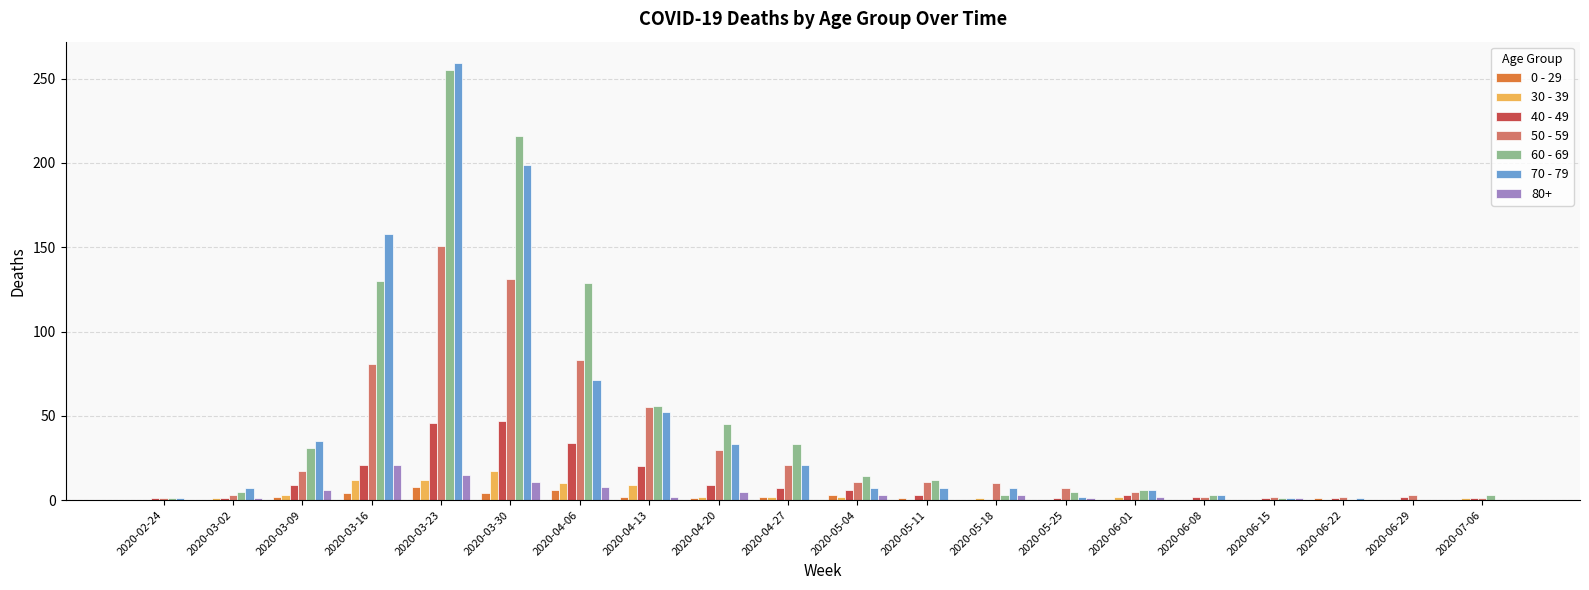

Where does the 40 - 49 series first go above 3?

2020-03-09